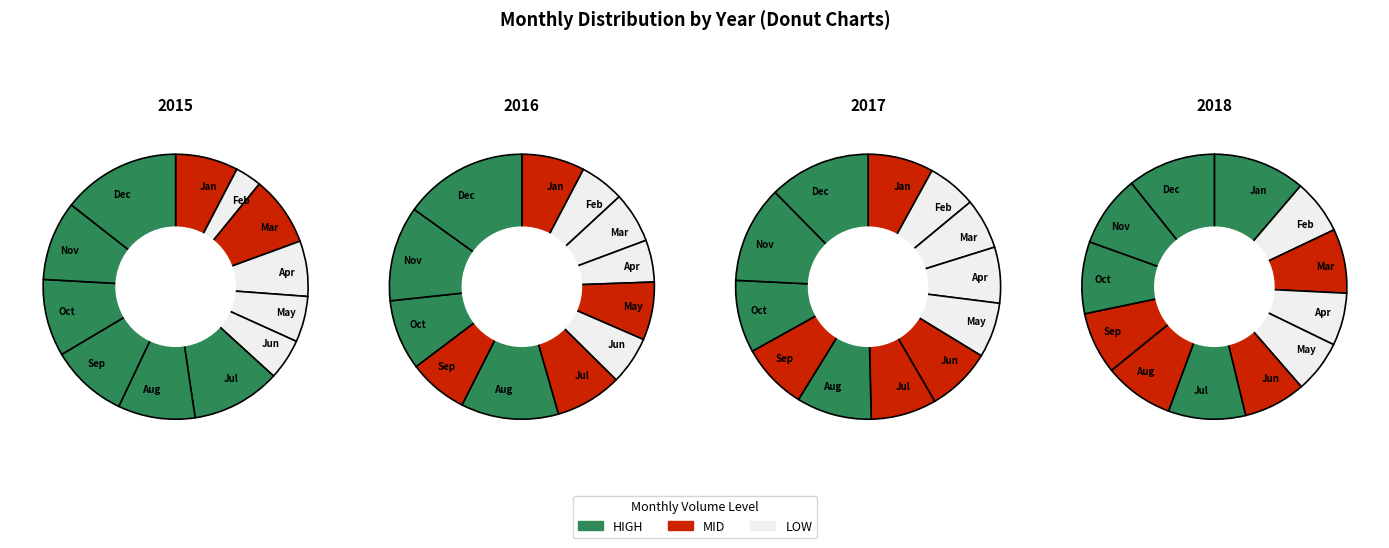

The July slice represents 16% of the pie. True or false?

False